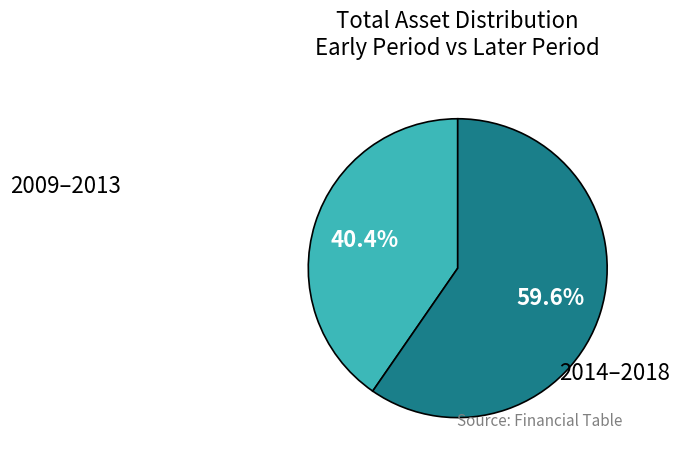

Is there any slice that represents more than half of the pie?

Yes